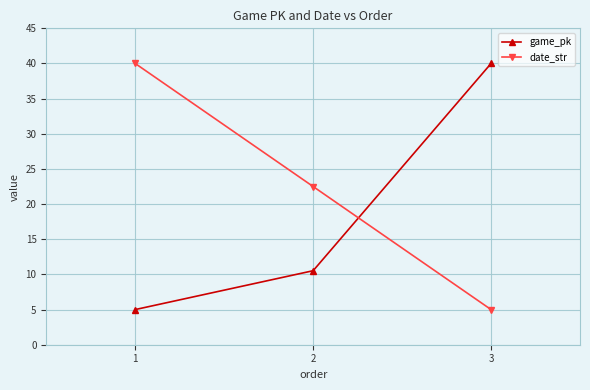

What is the difference between the game_pk values at 1 and 3?

35.0